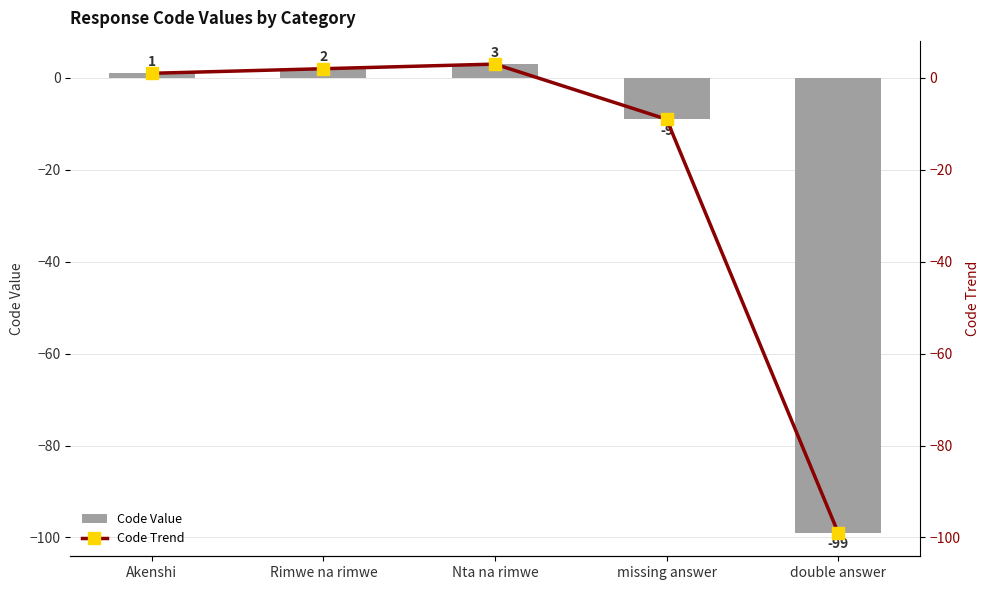

The value of Code Value at double answer is -159. True or false?

False